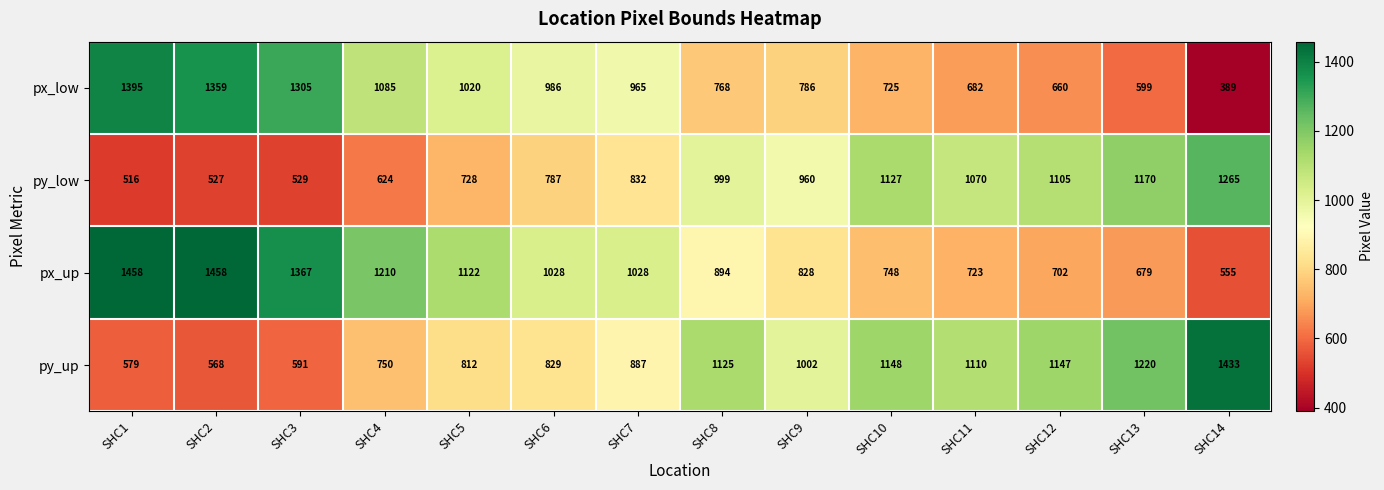

What is the approximate value of py_up at SHC9, to the nearest 100?

1000